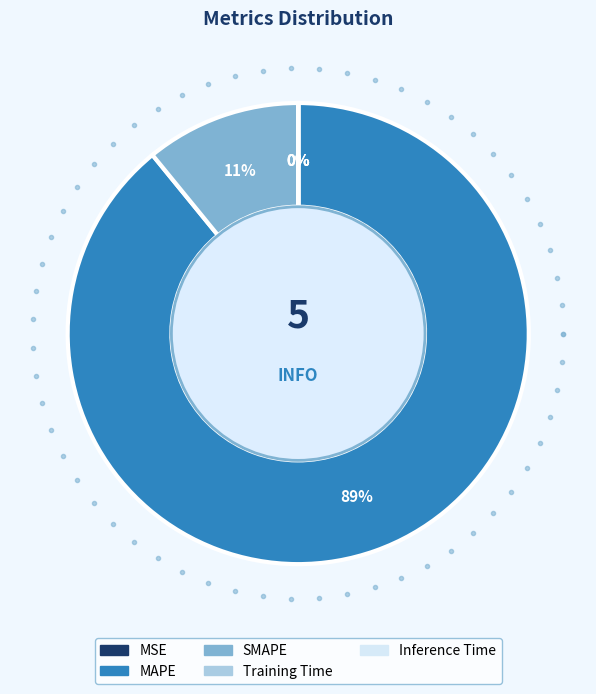

Count the number of slices in the pie.

5